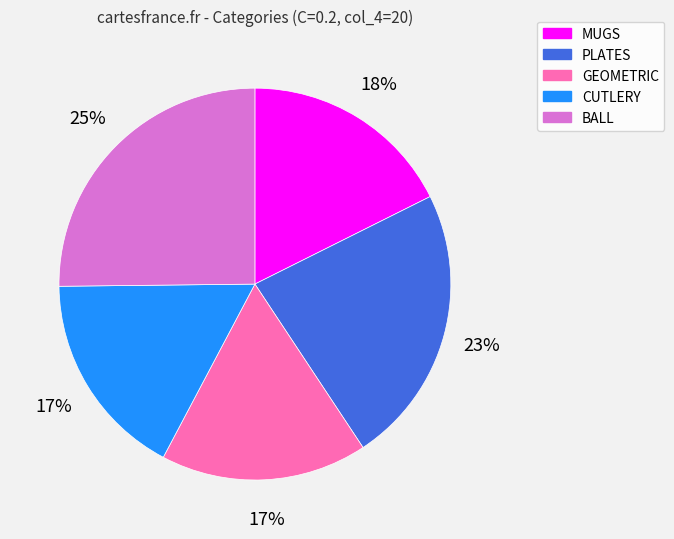

Which category has the biggest portion of the pie?

BALL